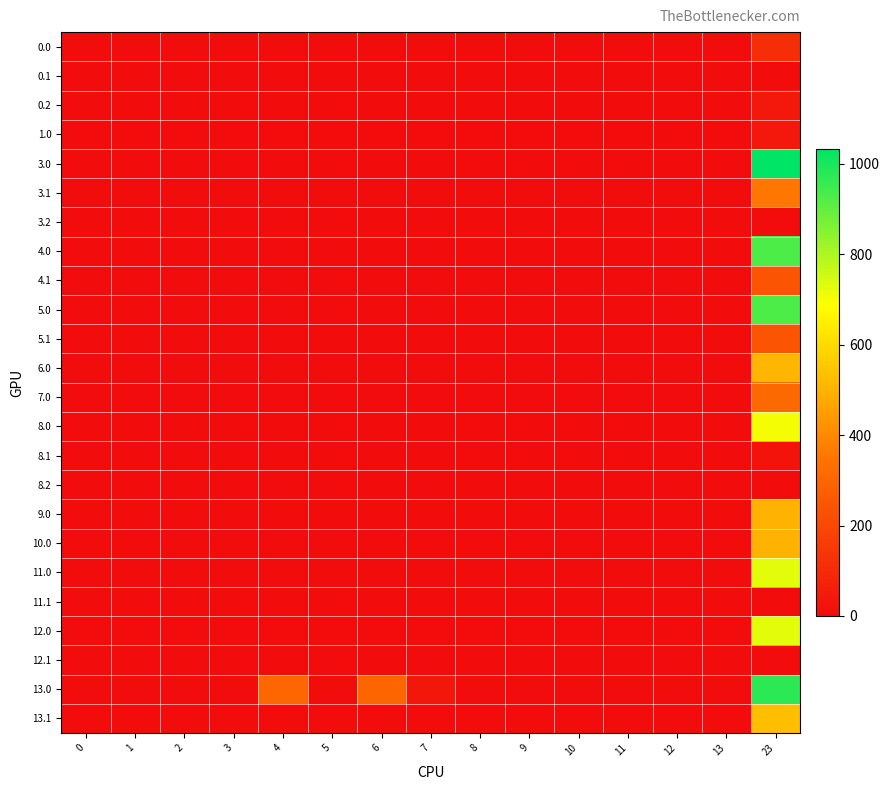

At how many categories does at least one series exceed 789?

1